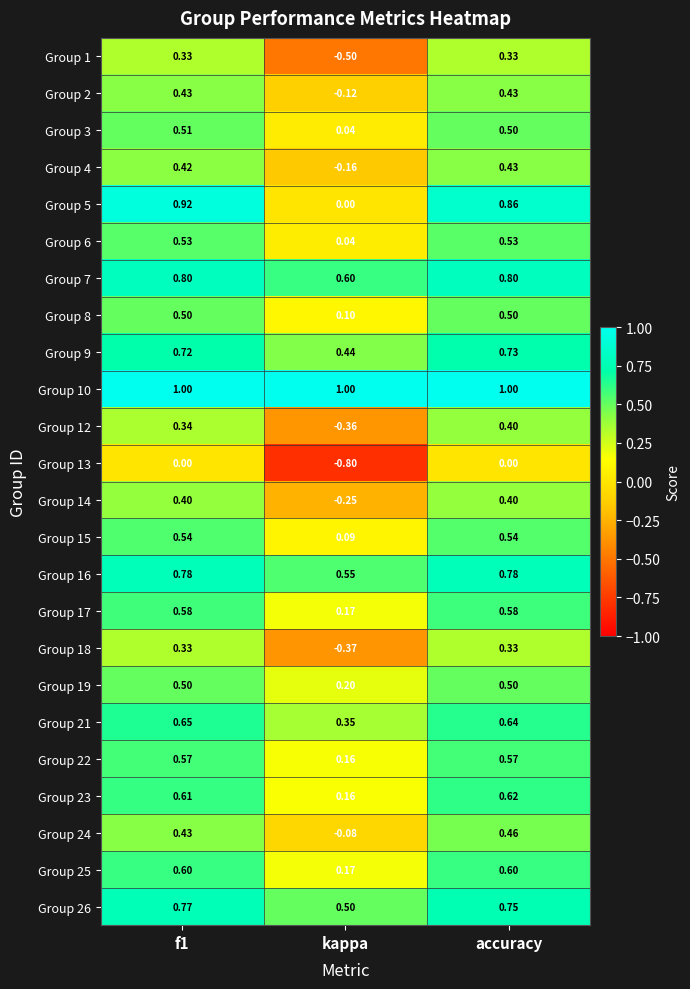

Which category has the lowest value in the Group 12 series?

kappa